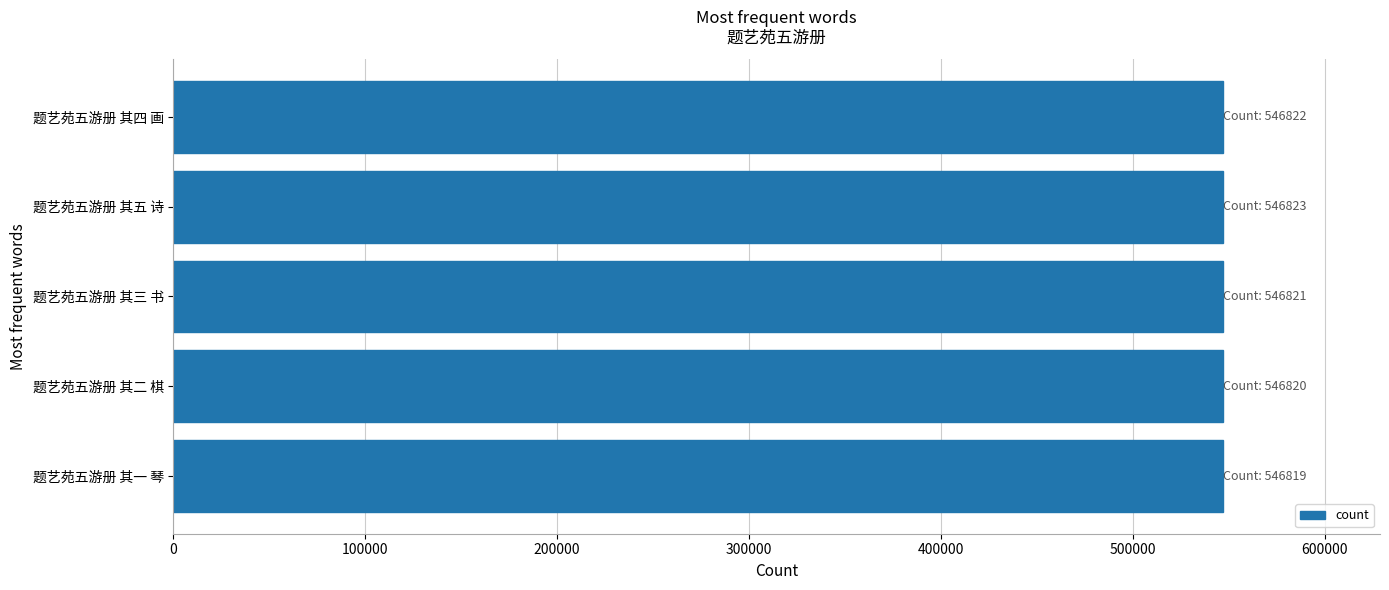

How many data points does each series have?

5